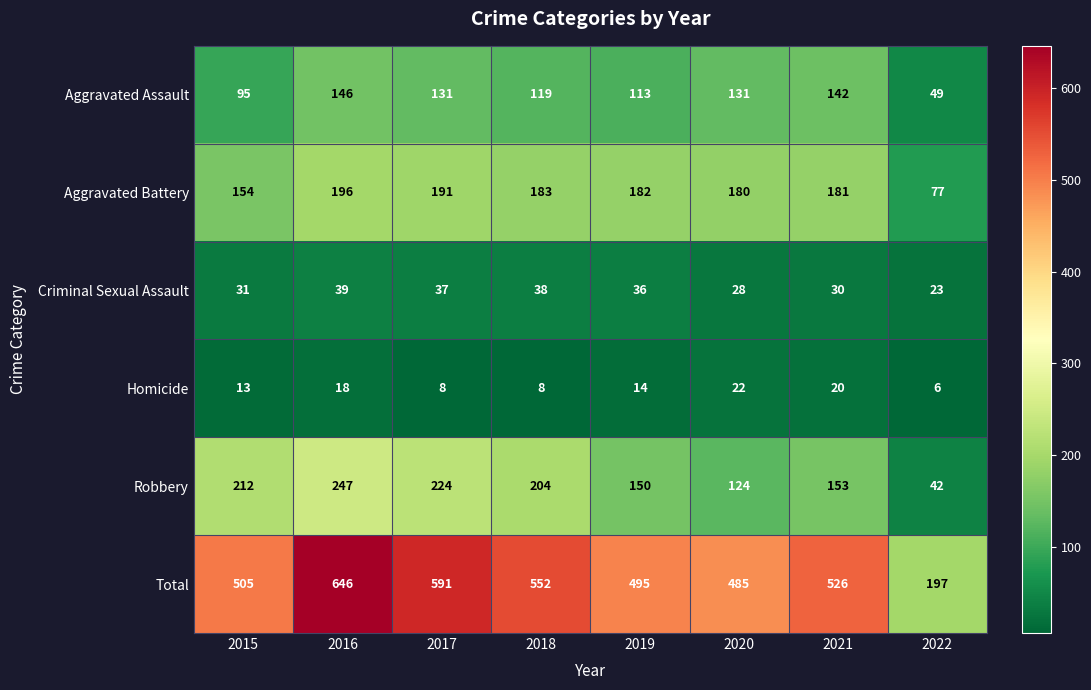

What is the sum of the Aggravated Assault values at 2016 and 2020?

277